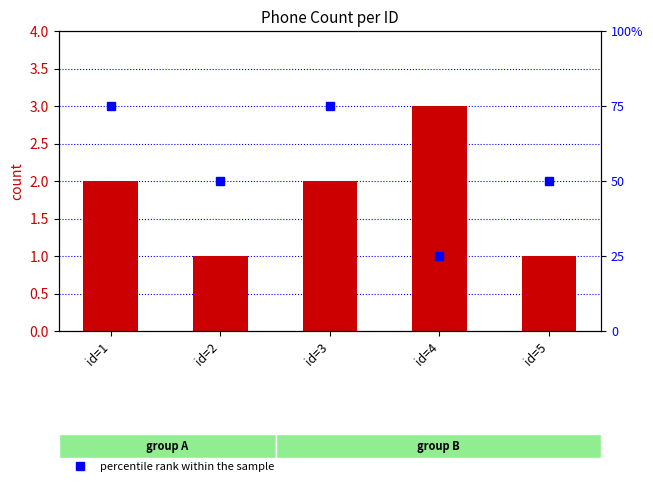

At which category is the sum across all series the highest?

id=1